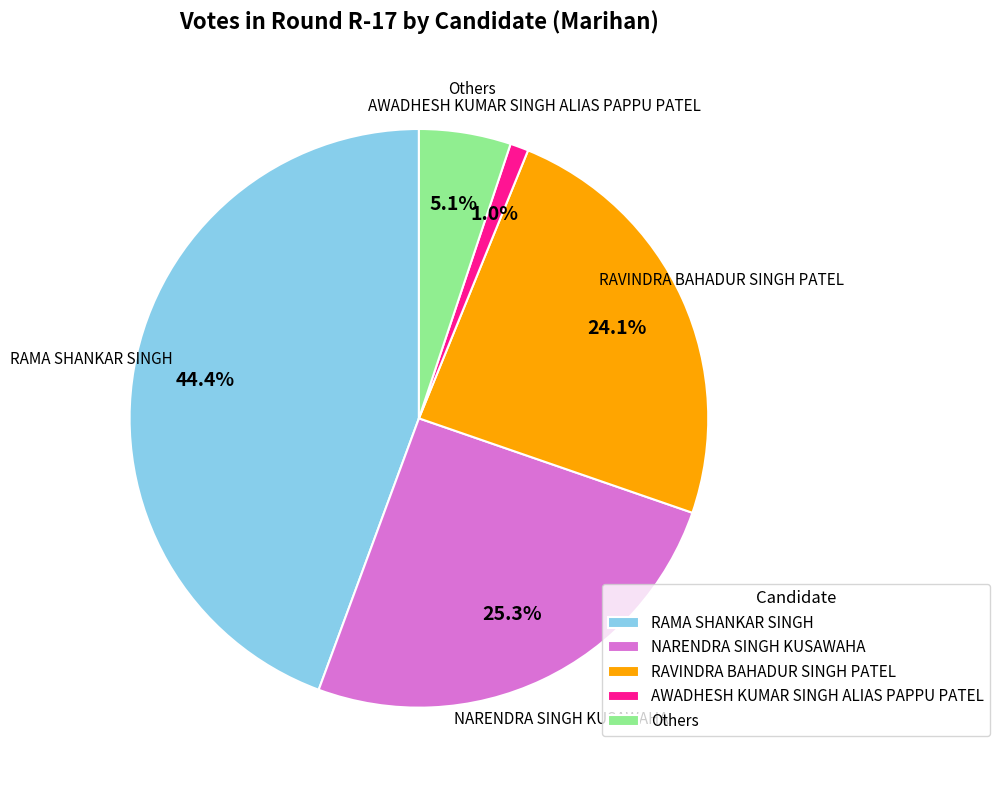

What is the smallest slice in the pie chart?

AWADHESH KUMAR SINGH ALIAS PAPPU PATEL